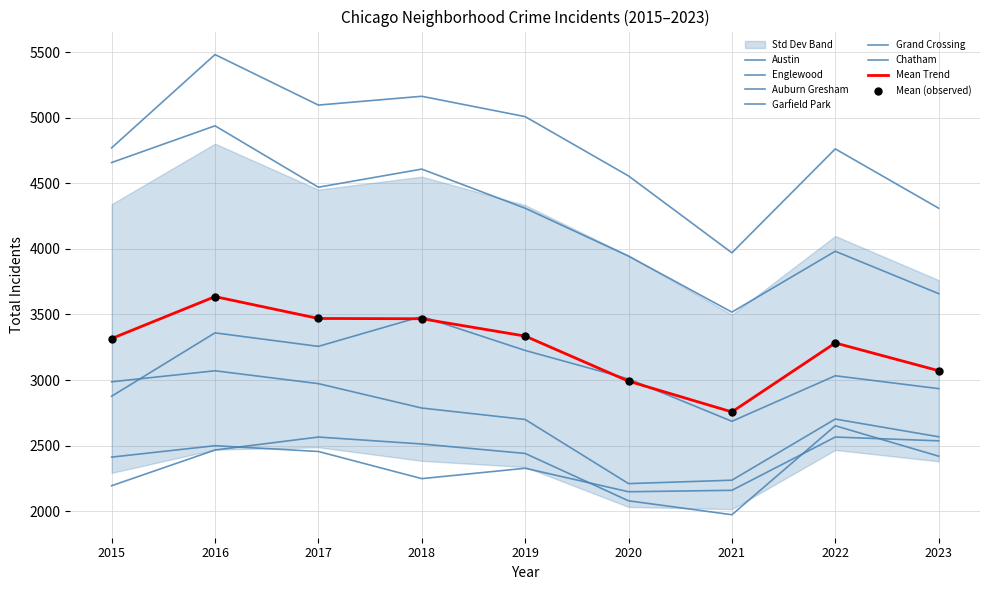

Which series has the widest spread of Y values?

Austin